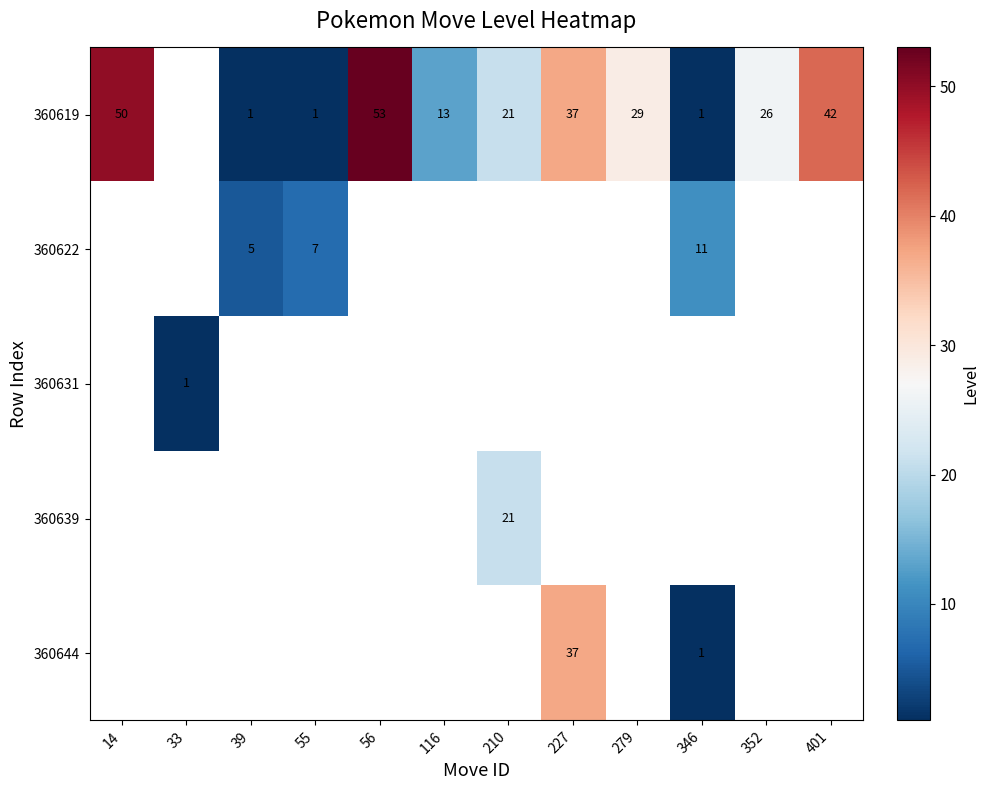

Is it true that 360622 equals 7 at 55?

True